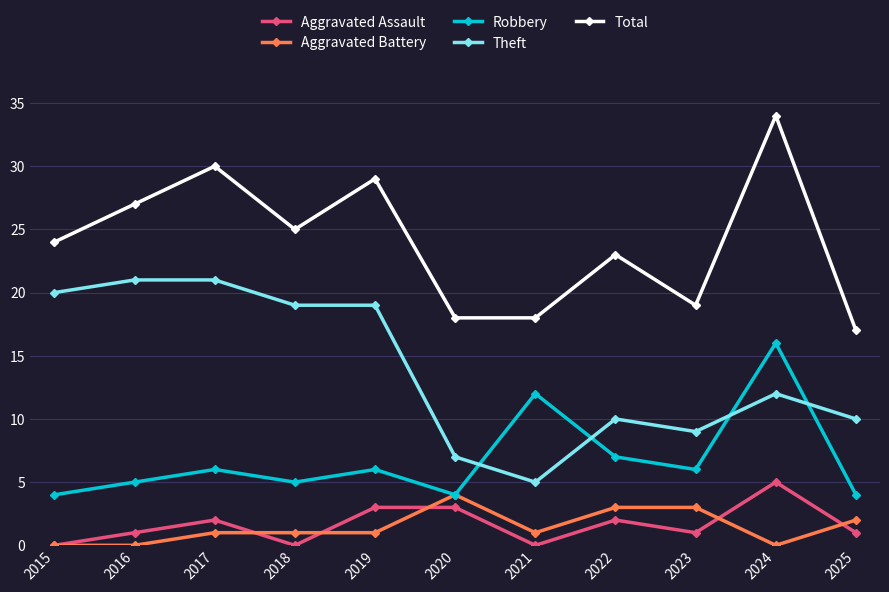

Reading right to left, extract all data points from this chart.

Aggravated Assault: 2025=1	2024=5	2023=1	2022=2	2021=0	2020=3	2019=3	2018=0	2017=2	2016=1	2015=0
Aggravated Battery: 2025=2	2024=0	2023=3	2022=3	2021=1	2020=4	2019=1	2018=1	2017=1	2016=0	2015=0
Robbery: 2025=4	2024=16	2023=6	2022=7	2021=12	2020=4	2019=6	2018=5	2017=6	2016=5	2015=4
Theft: 2025=10	2024=12	2023=9	2022=10	2021=5	2020=7	2019=19	2018=19	2017=21	2016=21	2015=20
Total: 2025=17	2024=34	2023=19	2022=23	2021=18	2020=18	2019=29	2018=25	2017=30	2016=27	2015=24